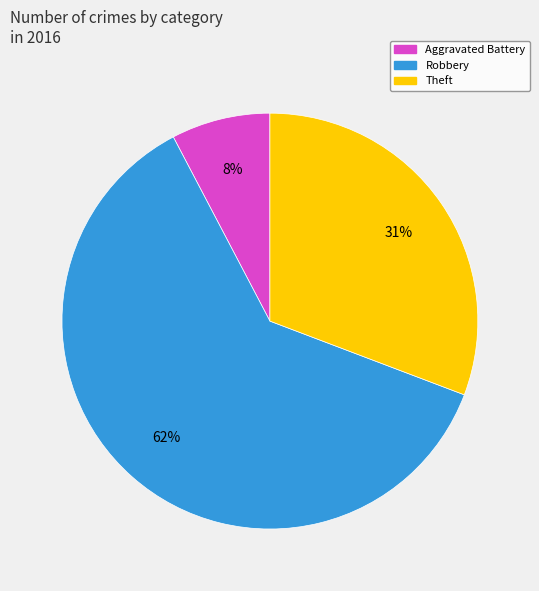

To the nearest percent, what is the average slice percentage?

33%